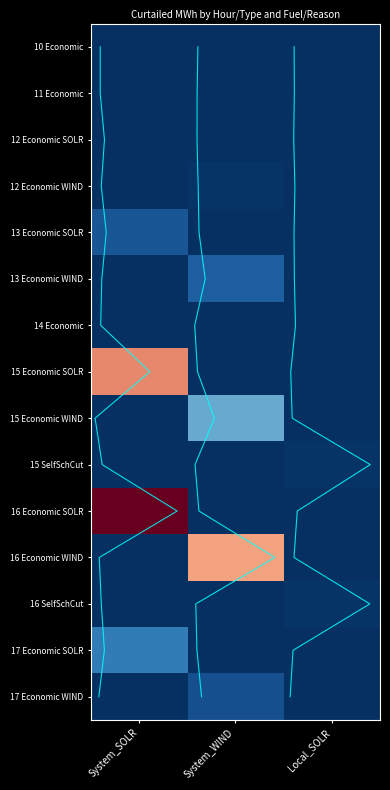

Which series has the widest spread of values?

16 Economic SOLR